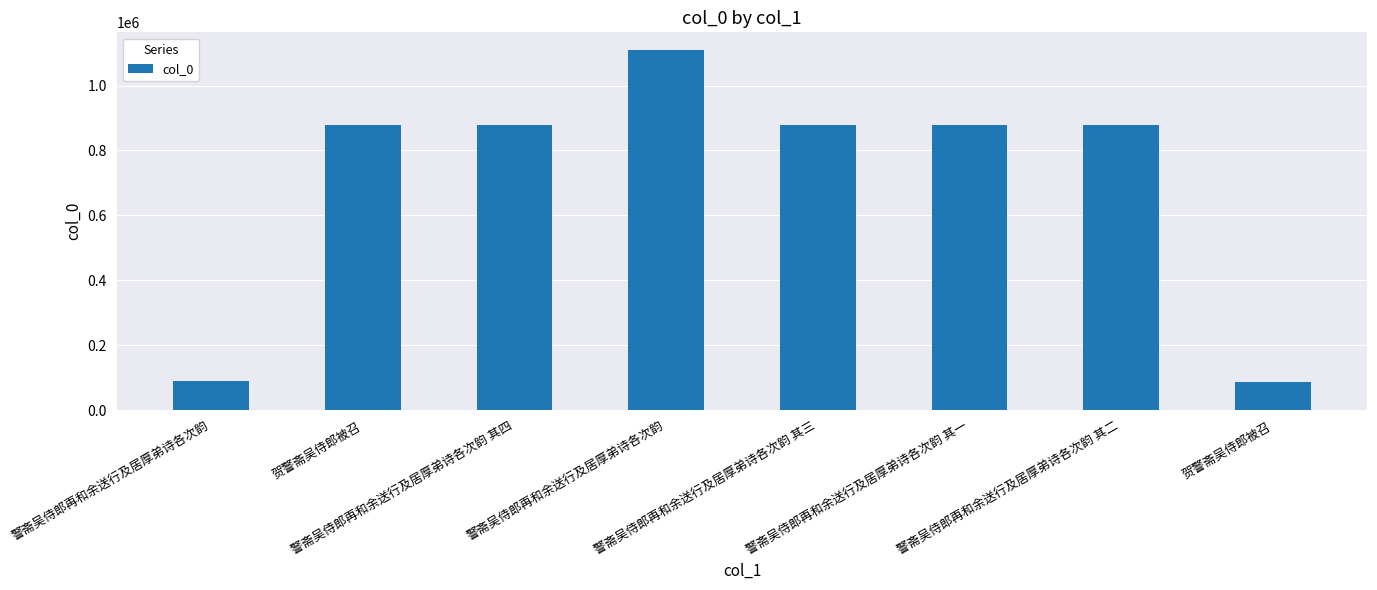

Are the bars grouped side by side (vs. stacked)?

No